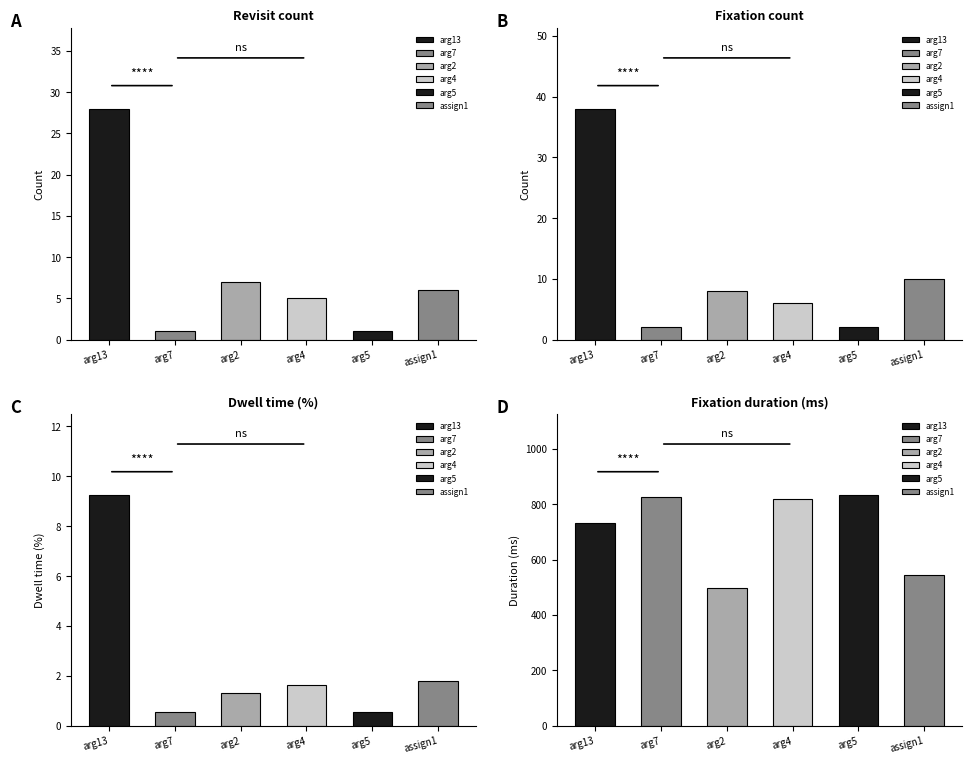

Between arg13 and arg7, which series saw the biggest shift?

Fixation duration (ms)